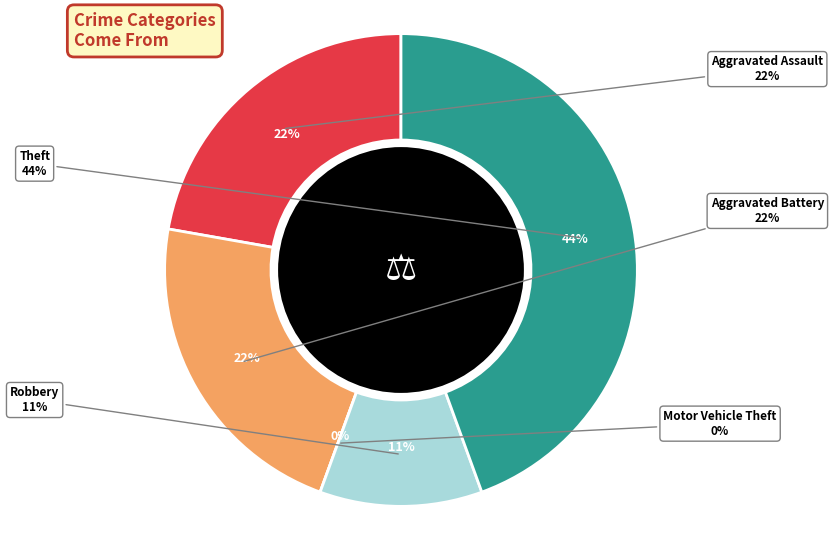

How much of the chart is everything except Robbery?

88.9%